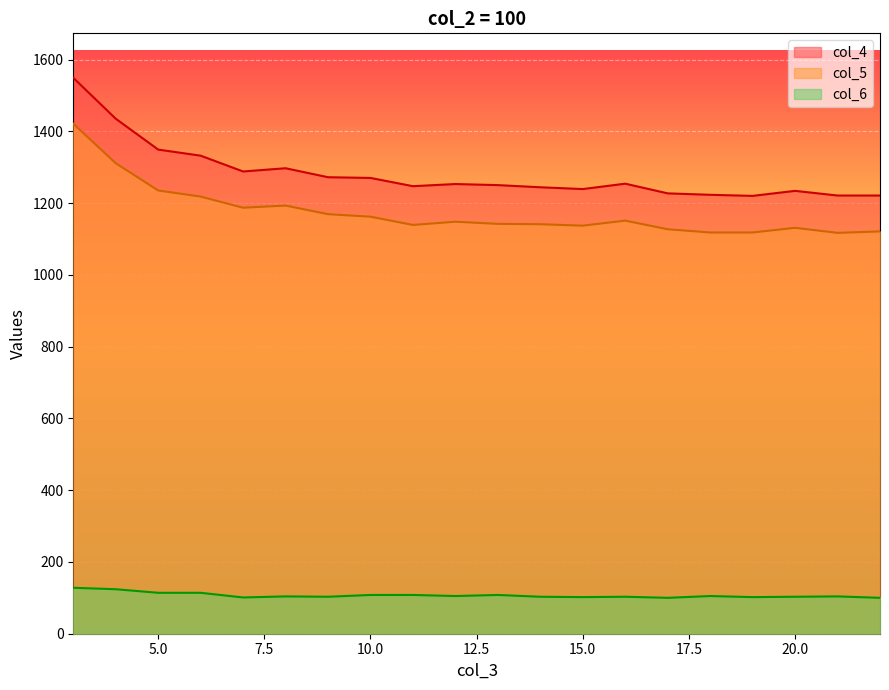

True or false: col_6 and col_5 cross at least once.

False